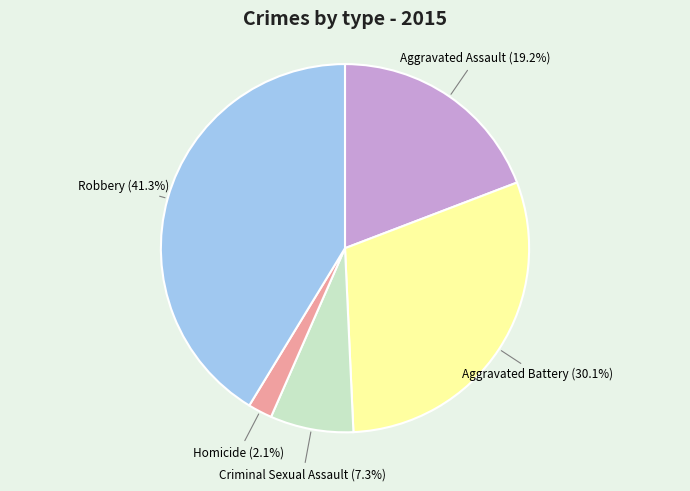

To the nearest percent, what is the average slice percentage?

20%